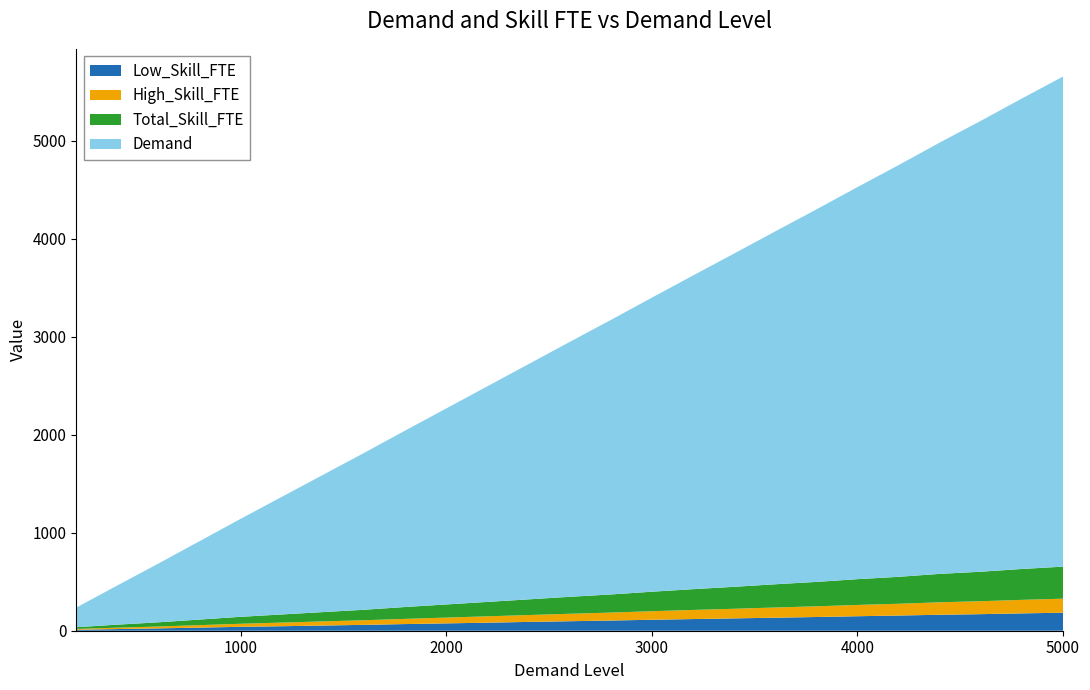

Reading left to right, list all the values displayed in this chart.

Low_Skill_FTE: 200=10	400=17	600=24	800=32	1000=40	1200=46	1400=53	1600=60	1800=68	2000=75	2200=82	2400=90	2600=97	2800=104	3000=112	3200=119	3400=126	3600=133	3800=140	4000=148	4200=155	4400=163	4600=169	4800=177	5000=184
High_Skill_FTE: 200=8	400=14	600=19	800=25	1000=31	1200=37	1400=42	1600=47	1800=53	2000=59	2200=65	2400=70	2600=76	2800=81	3000=87	3200=93	3400=98	3600=104	3800=109	4000=115	4200=120	4400=127	4600=132	4800=138	5000=143
Total_Skill_FTE: 200=18	400=31	600=43	800=57	1000=71	1200=83	1400=95	1600=107	1800=121	2000=134	2200=147	2400=160	2600=173	2800=185	3000=199	3200=212	3400=224	3600=237	3800=249	4000=263	4200=275	4400=290	4600=301	4800=315	5000=327
Demand: 200=200	400=400	600=600	800=800	1000=1000	1200=1200	1400=1400	1600=1600	1800=1800	2000=2000	2200=2200	2400=2400	2600=2600	2800=2800	3000=3000	3200=3200	3400=3400	3600=3600	3800=3800	4000=4000	4200=4200	4400=4400	4600=4600	4800=4800	5000=5000